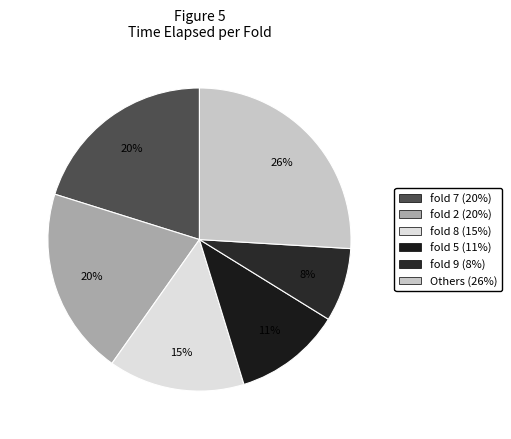

Does any single category account for the majority?

No